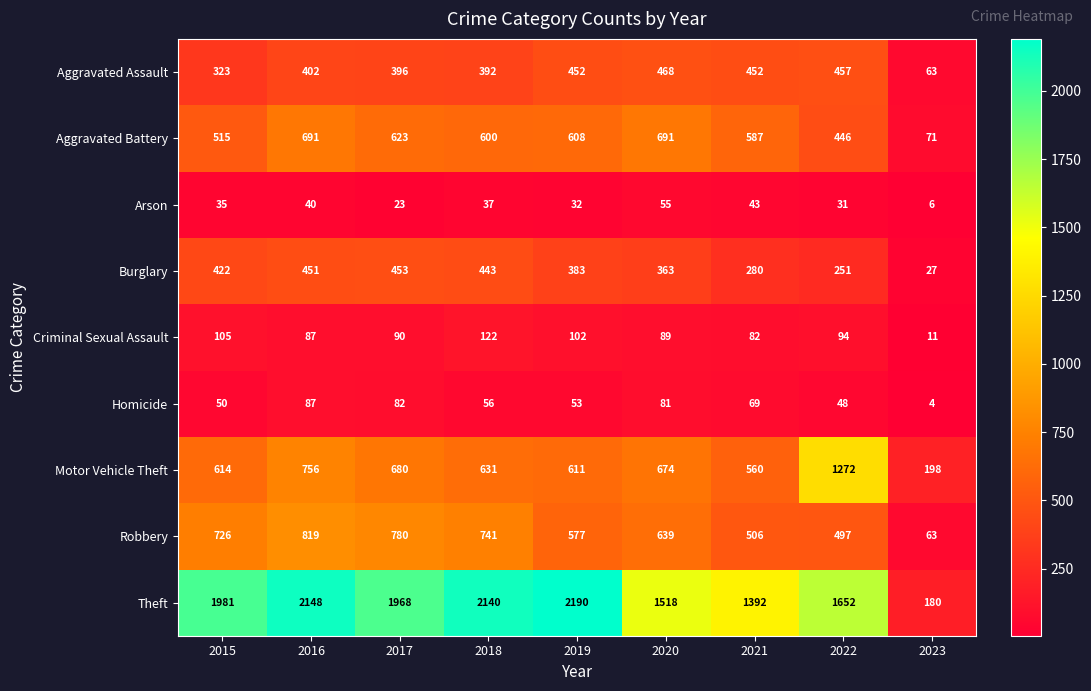

At which label does Burglary reach its minimum?

2023